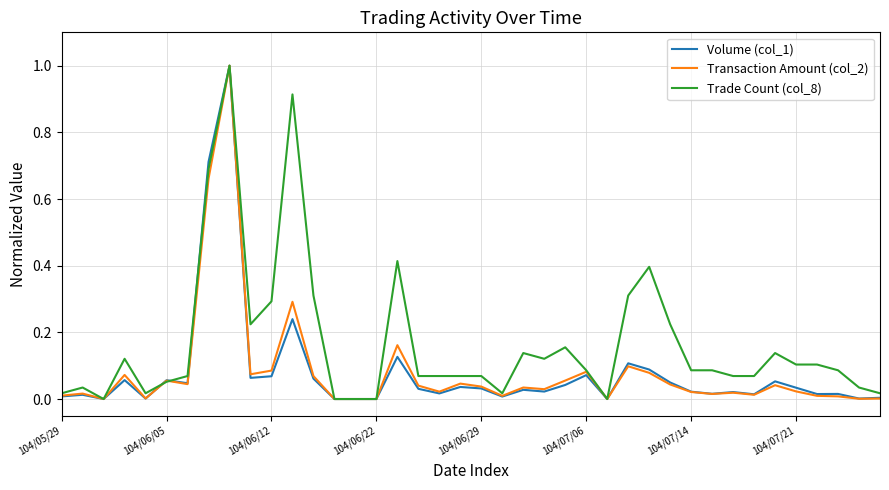

What is the maximum value for Trade Count (col_8)?

1.0